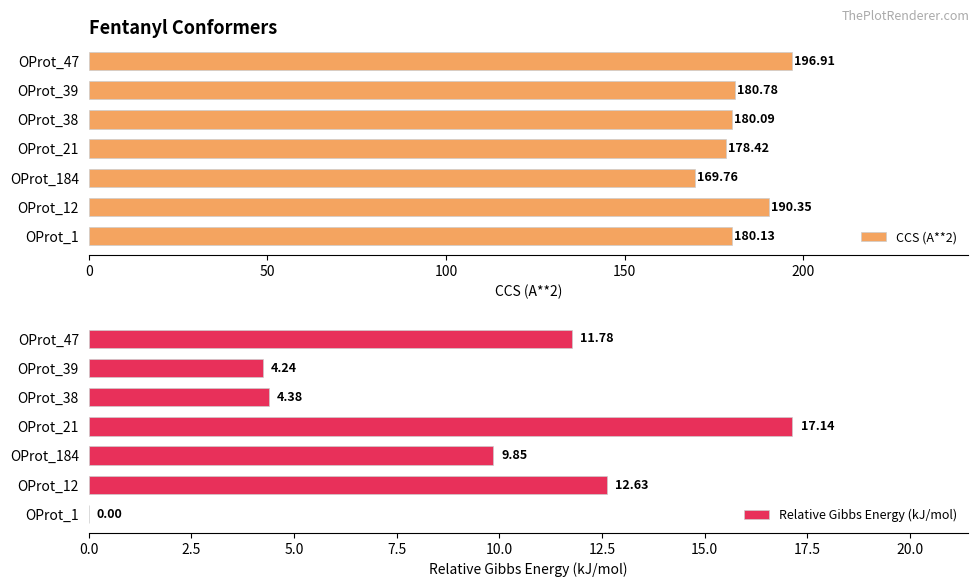

What are all the series names shown in the legend?

CCS (A**2), Relative Gibbs Energy (kJ/mol)